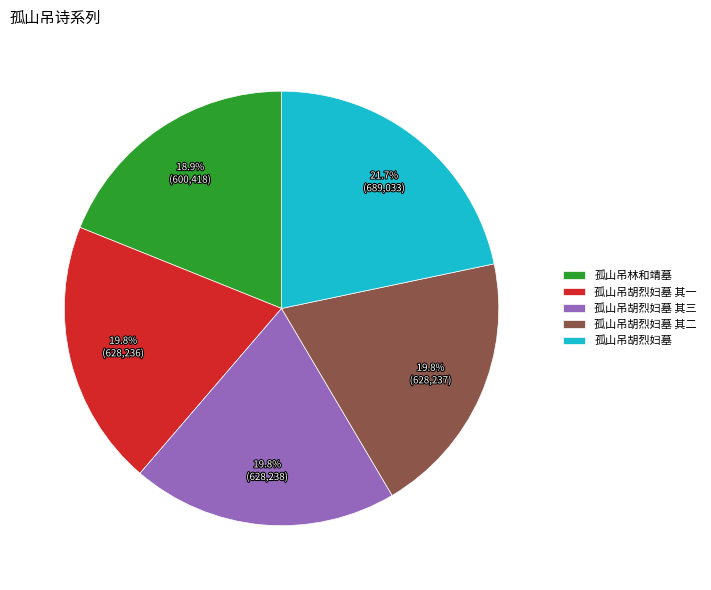

Is it true that 孤山吊林和靖墓 is 12% of the pie?

False